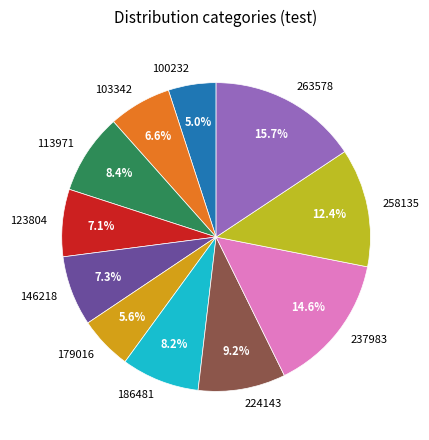

Between 224143 and 100232, which is larger?

224143